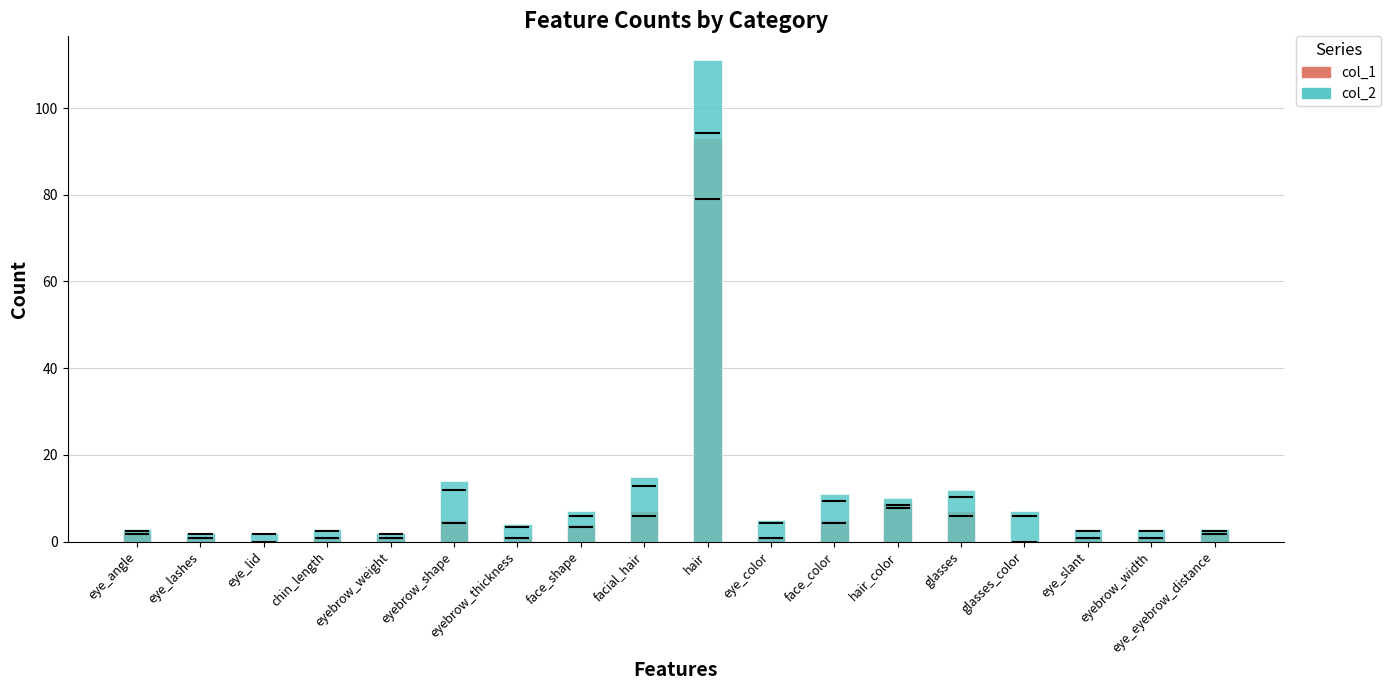

Rank the series at glasses from lowest to highest value.

col_1, col_2